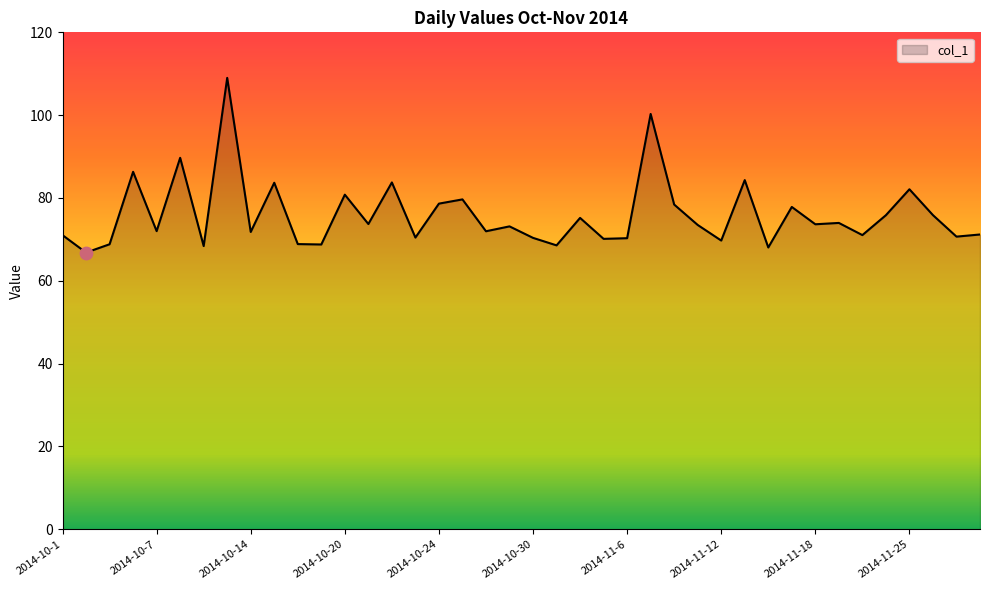

What is the maximum value shown in the chart?

109.0